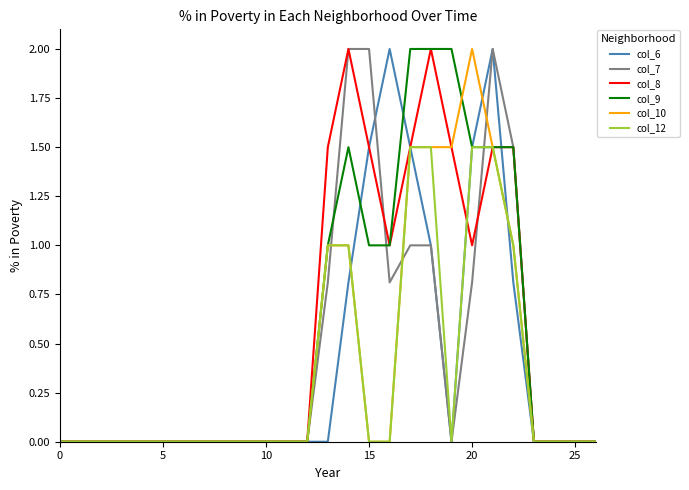

What is the maximum value shown in the chart?

2.0